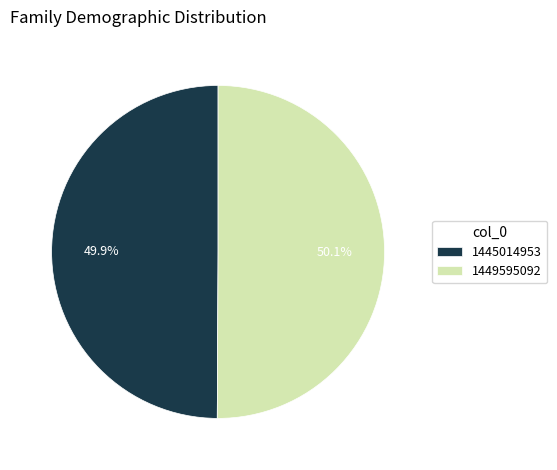

Do 1449595092 and 1445014953 together represent more than half of the pie?

Yes